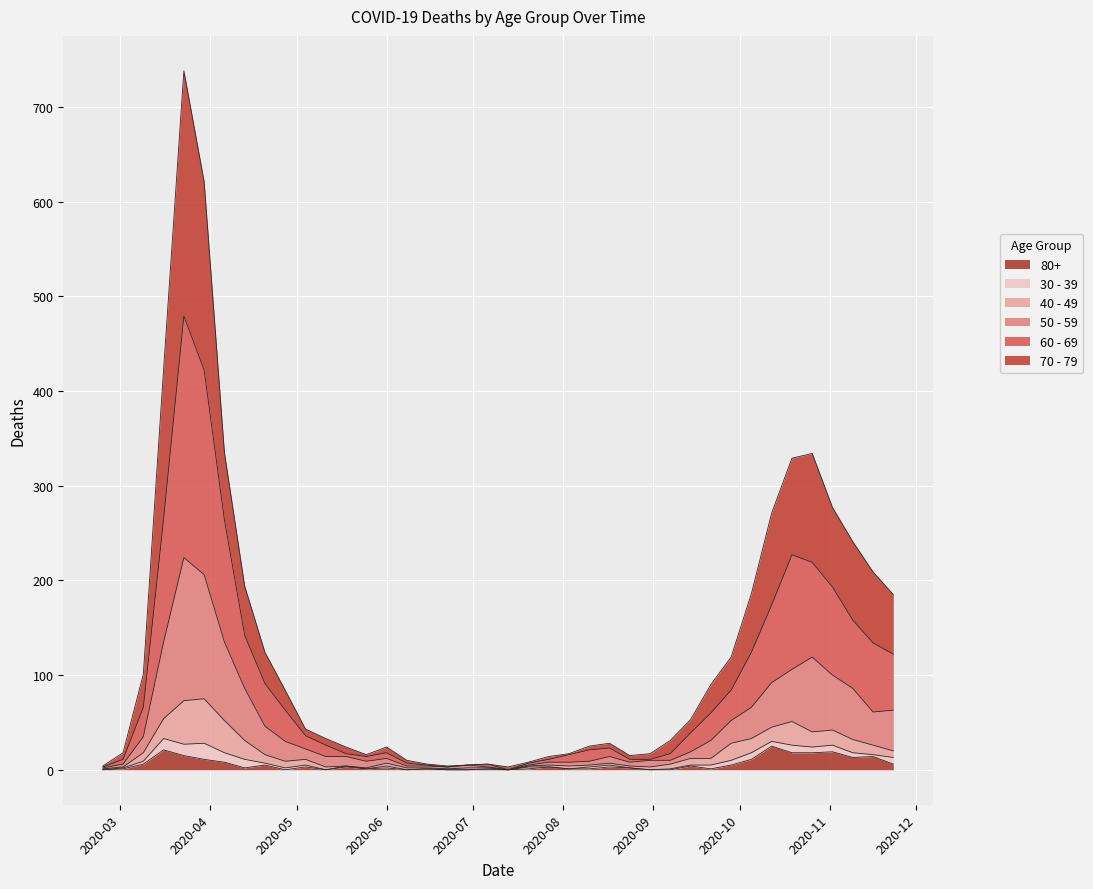

The 80+ series shows 3 at 2020-08-17. True or false?

True